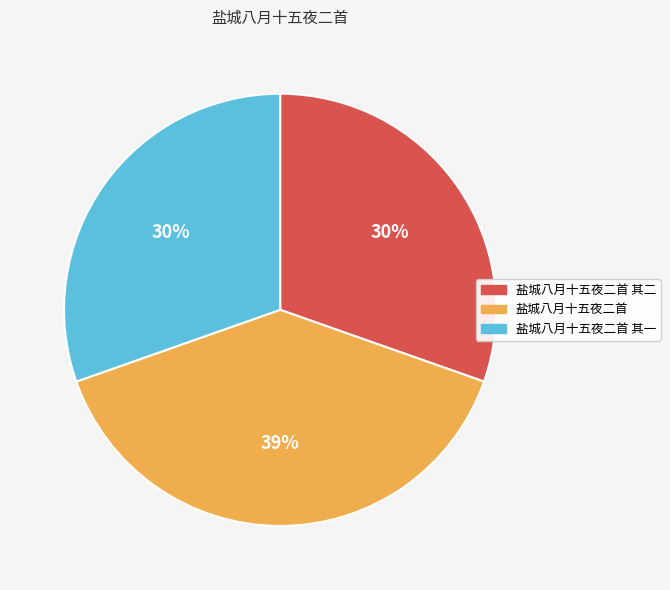

Is there any slice that represents more than half of the pie?

No